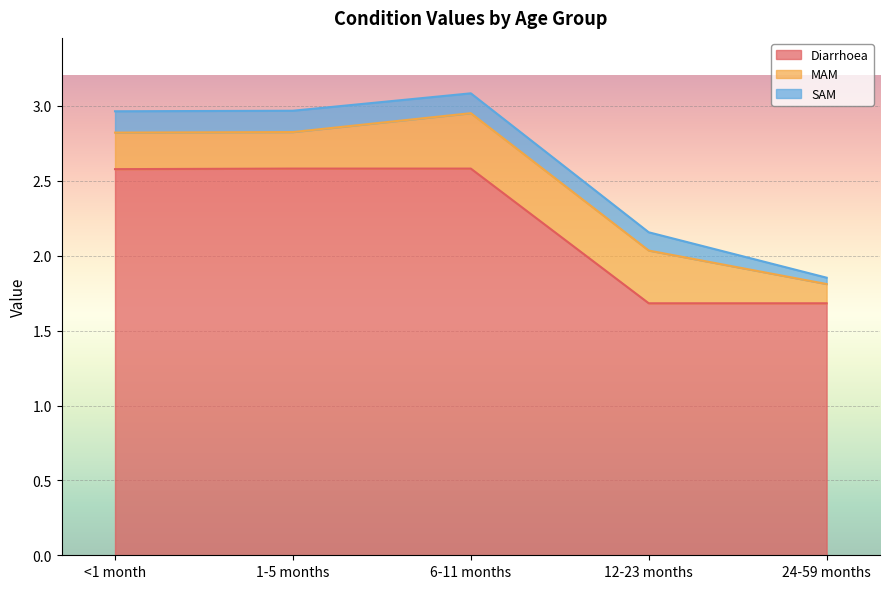

Which has a higher value, <1 month or 12-23 months?

<1 month